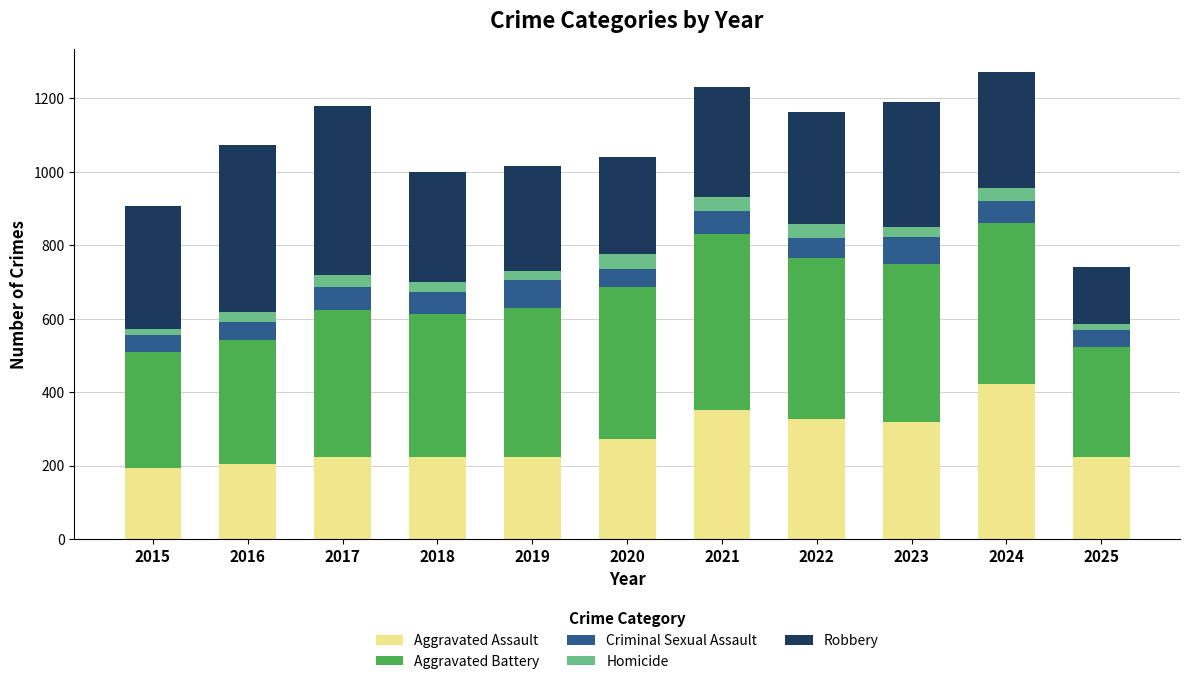

How many data points in Aggravated Assault are less than 225?

4